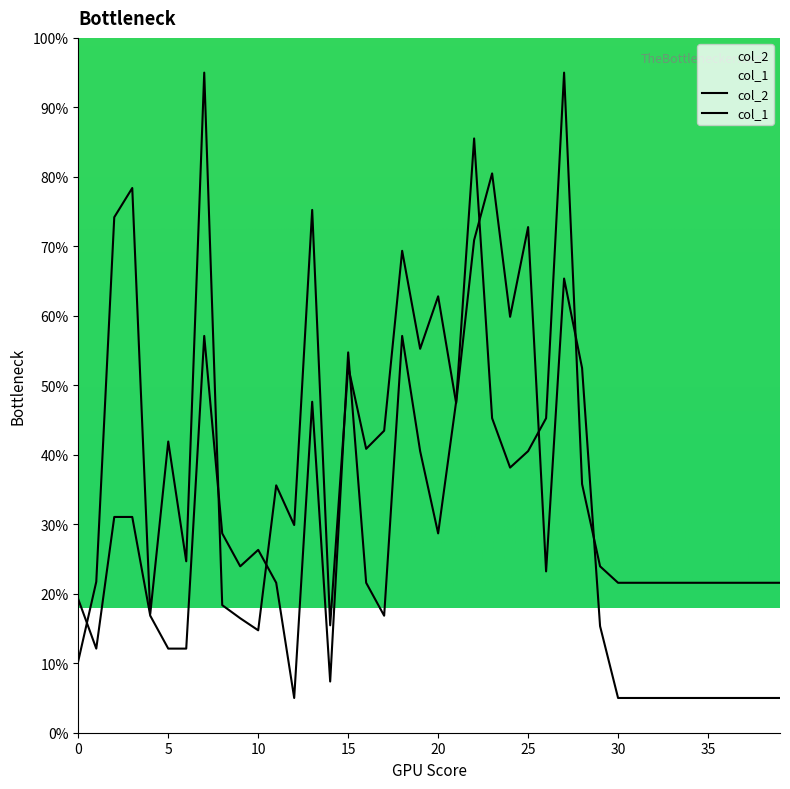

What value does the col_1 series have at 15?

54.7